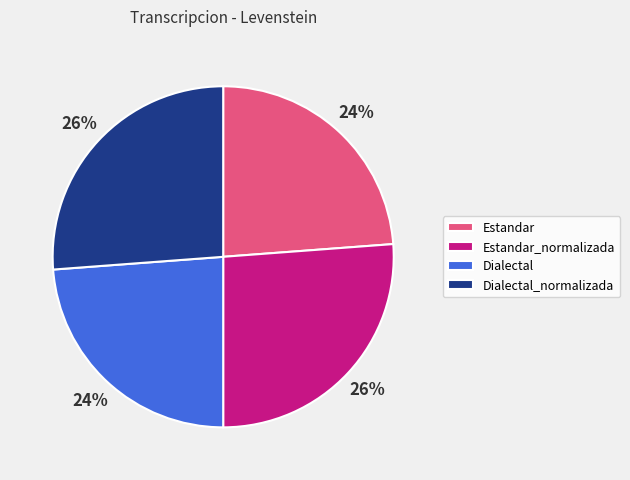

To the nearest percent, what is the combined percentage of Dialectal_normalizada and Estandar?

50%